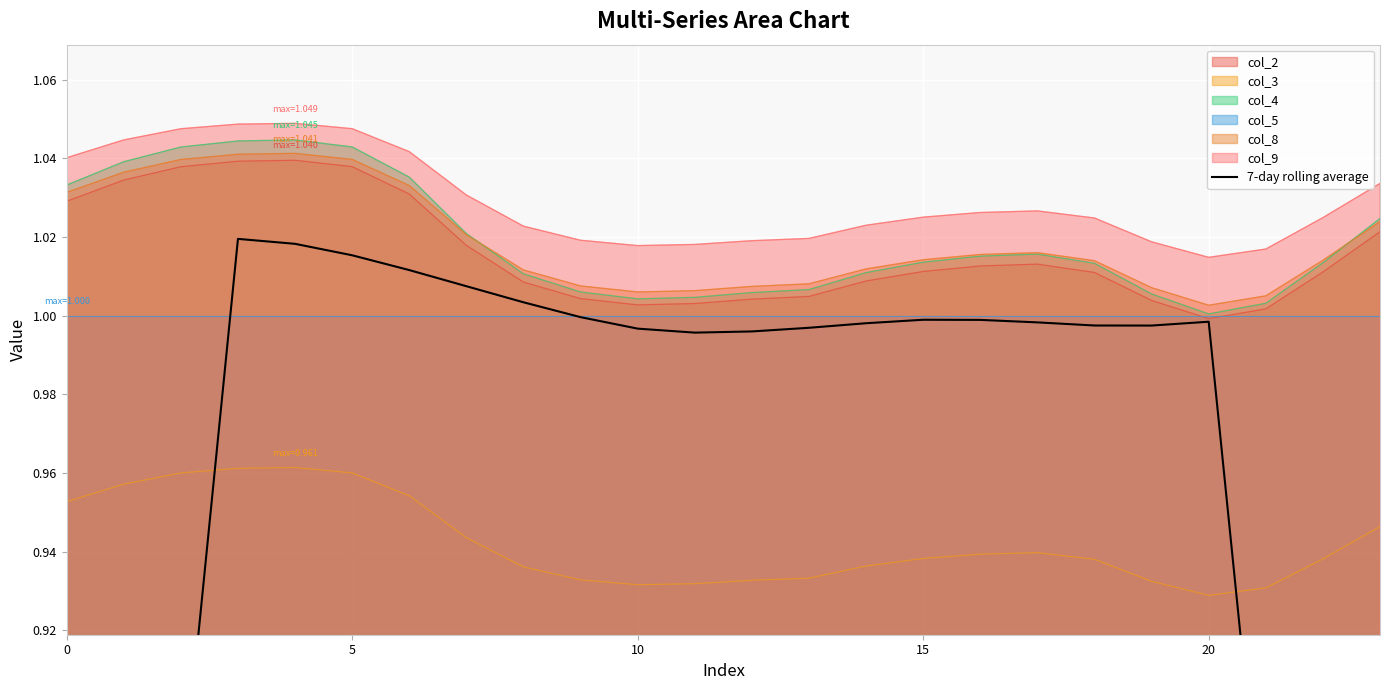

True or false: col_3 and col_8 cross at least once.

False